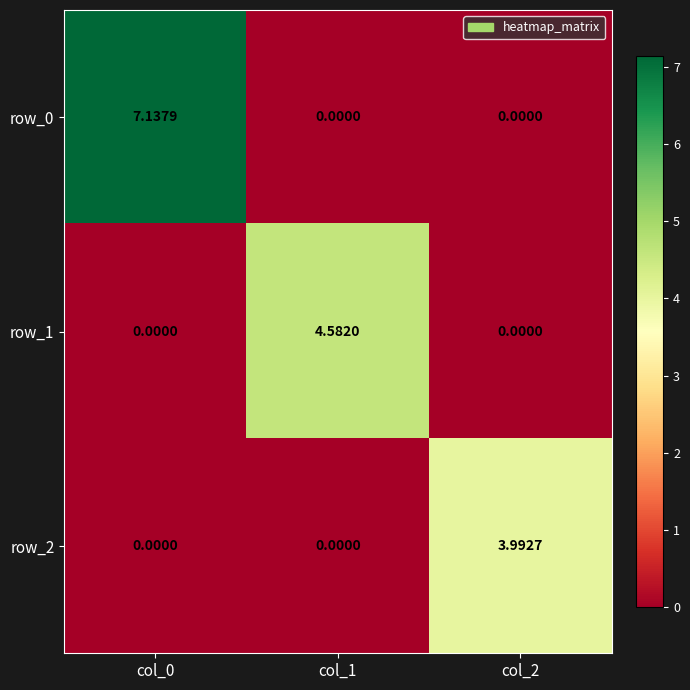

What is the difference between the highest and lowest values at col_1?

4.6